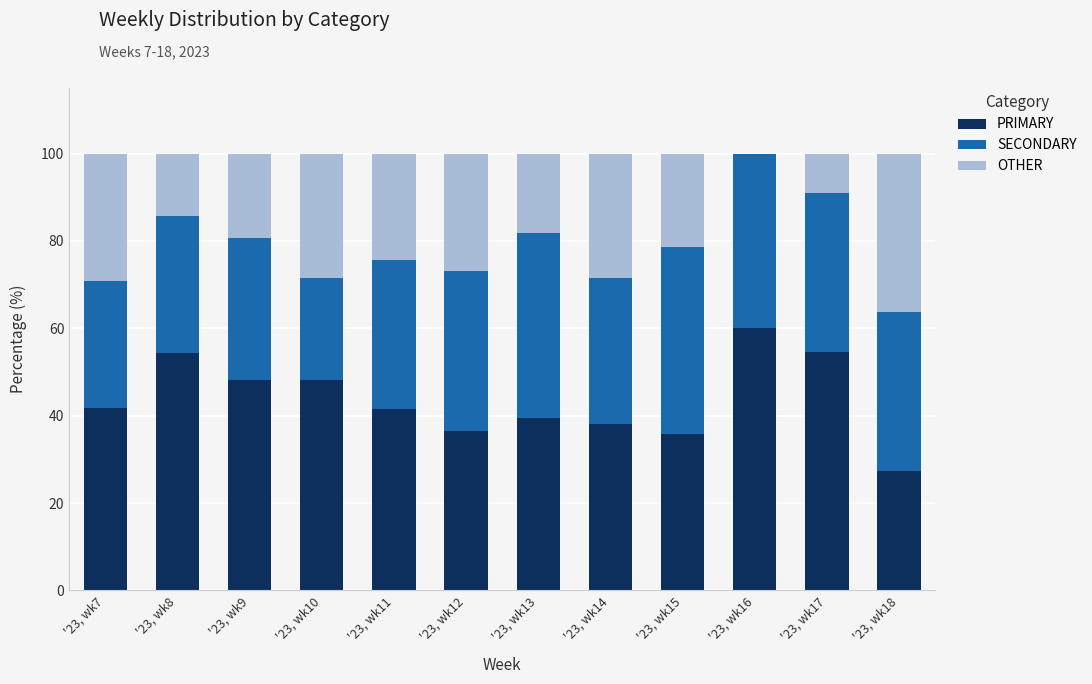

What is the maximum value for PRIMARY?

60.0